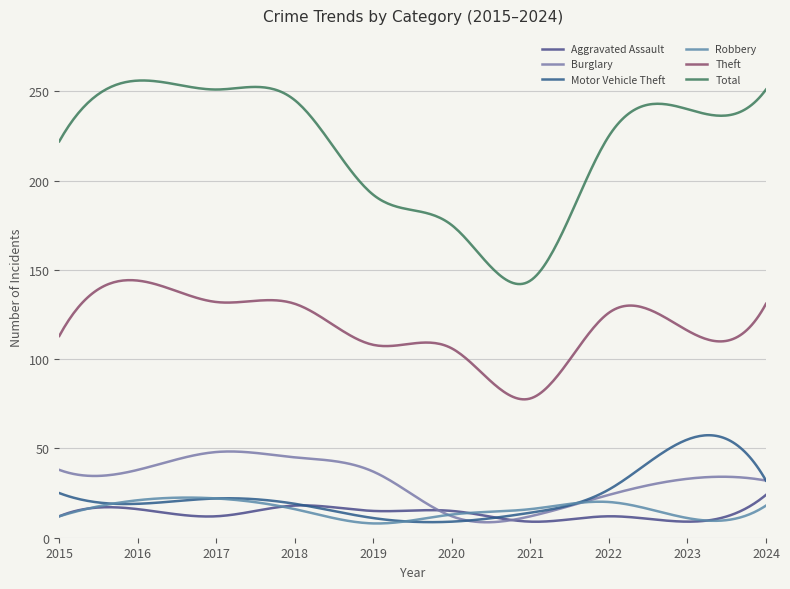

What is the difference between the maximum and minimum values in the Total series?

114.0